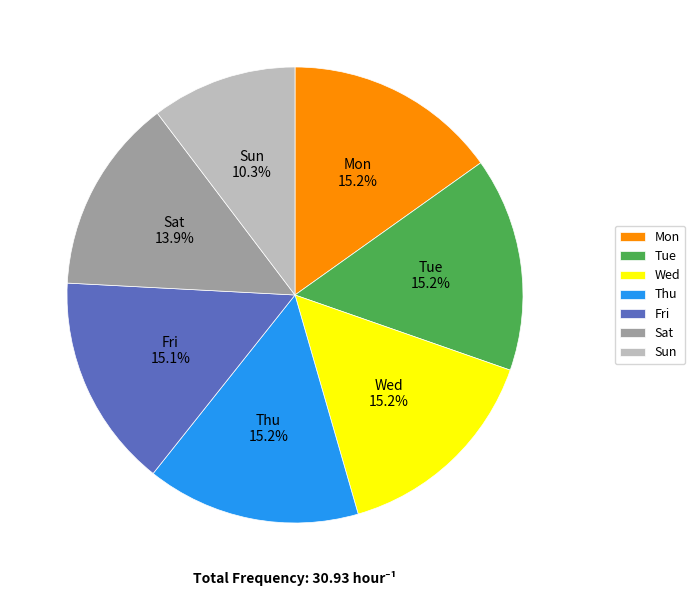

What percentage is the Thu slice, to the nearest percent?

15%